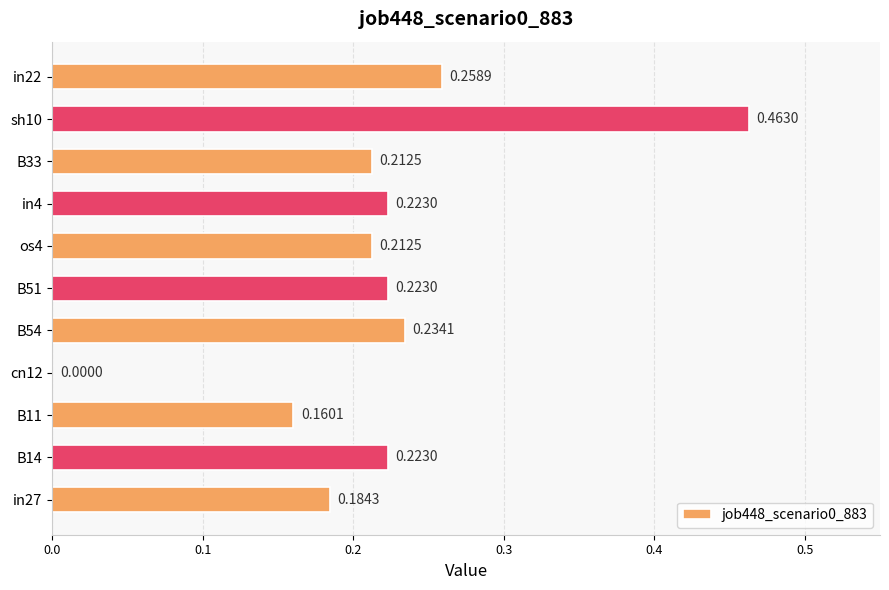

Which has a higher value, in27 or B33?

B33